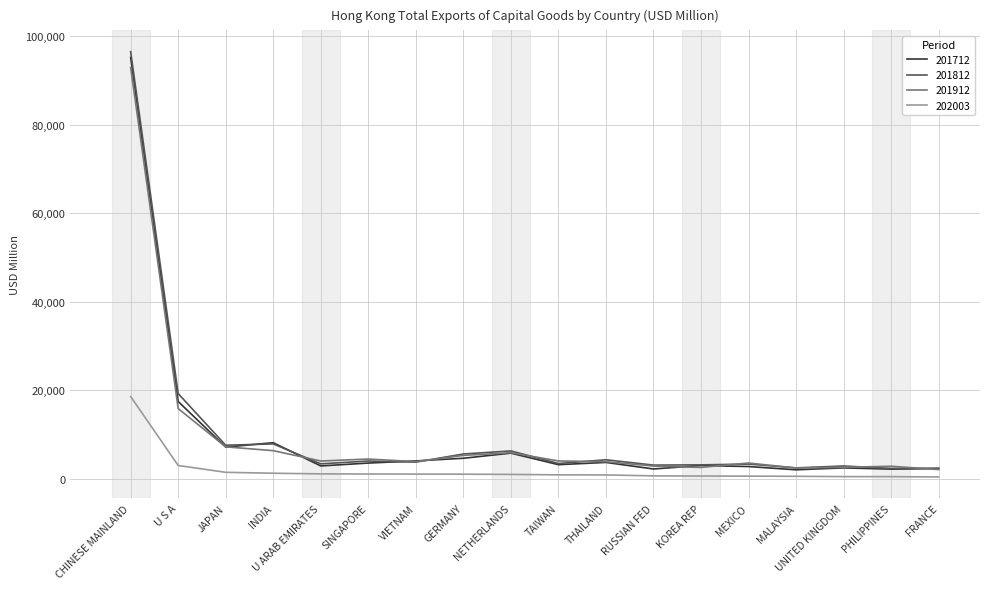

What is the lowest value of the 201812 series?

2348.3